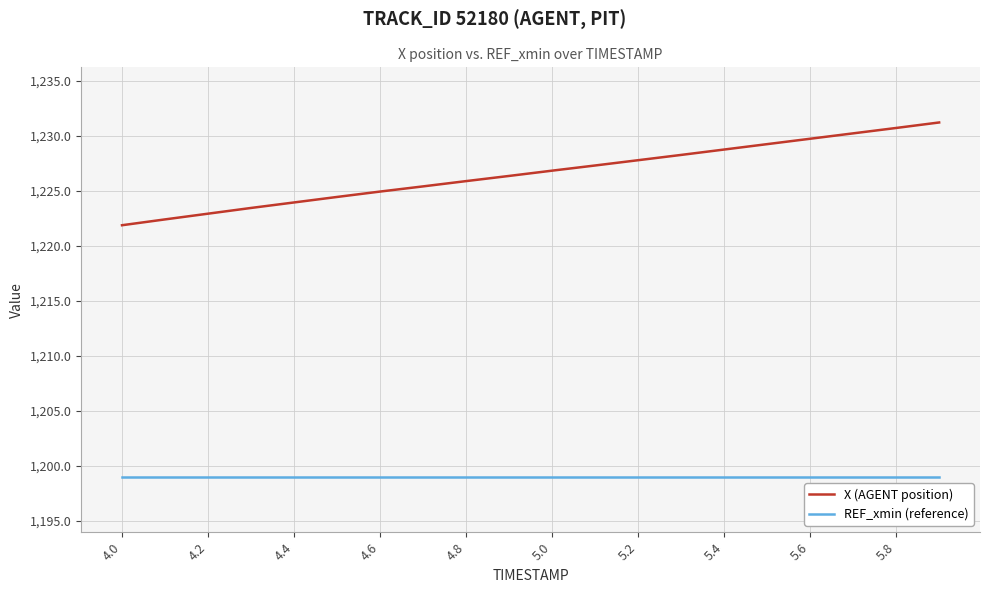

What is the maximum value shown in the chart?

1231.2